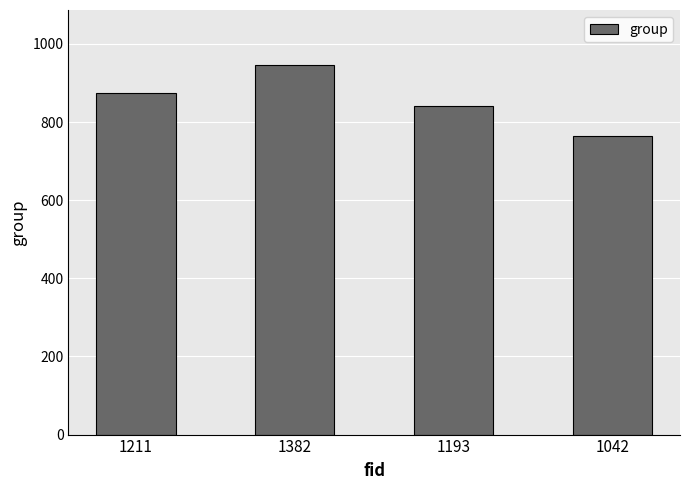

What is the difference between the values at 1211 and 1382?

70